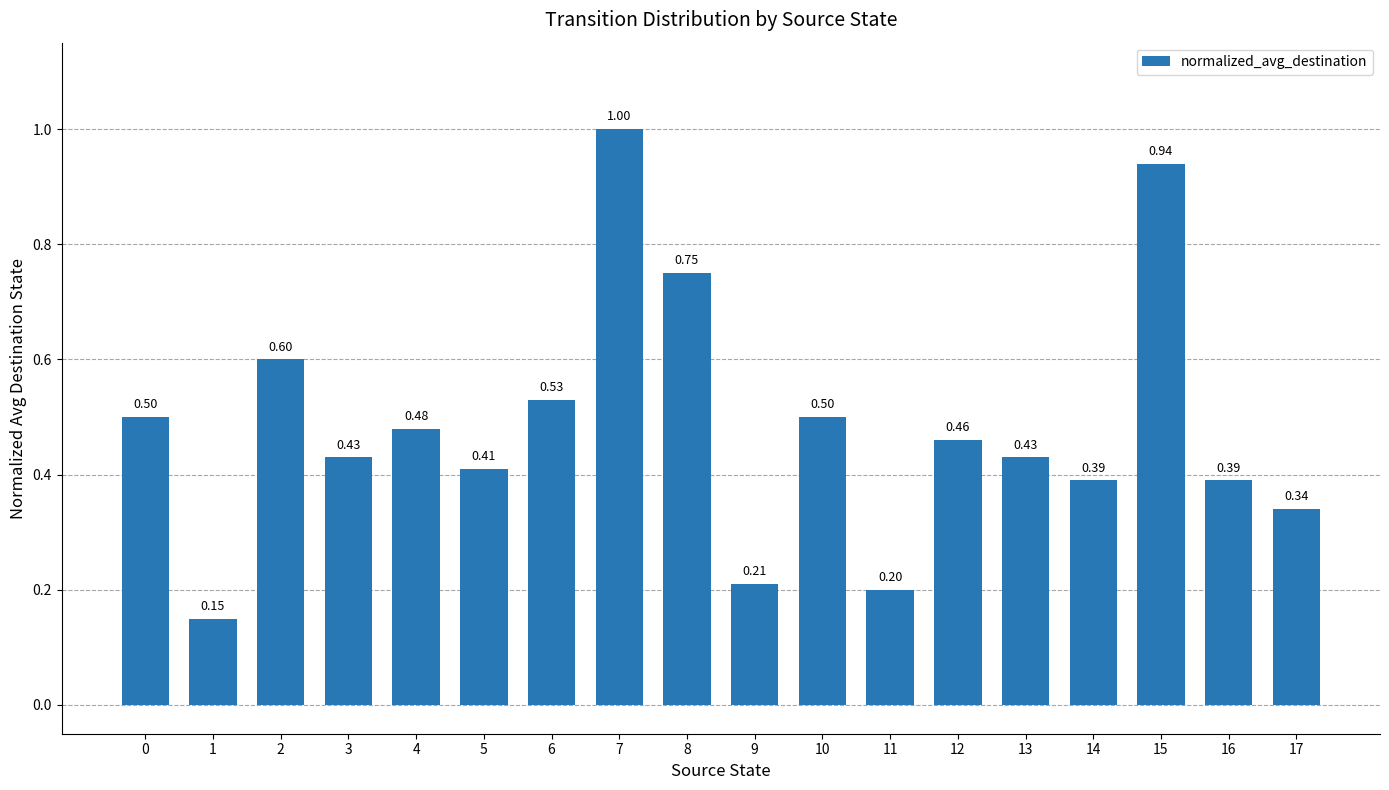

What is the average value?

0.5